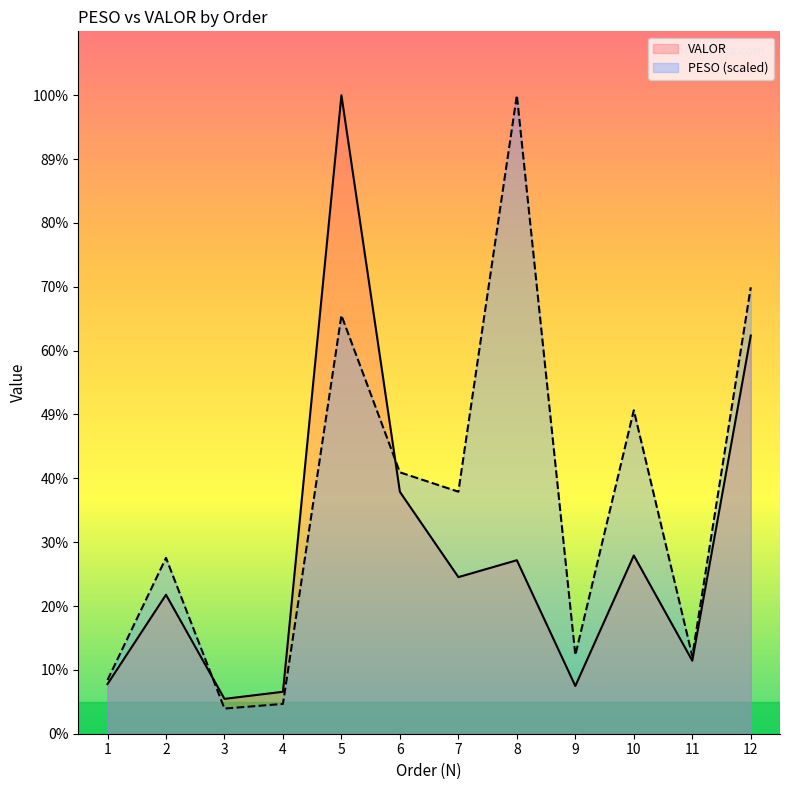

Is the value of PESO at 7 greater than the value of VALOR at 12?

No